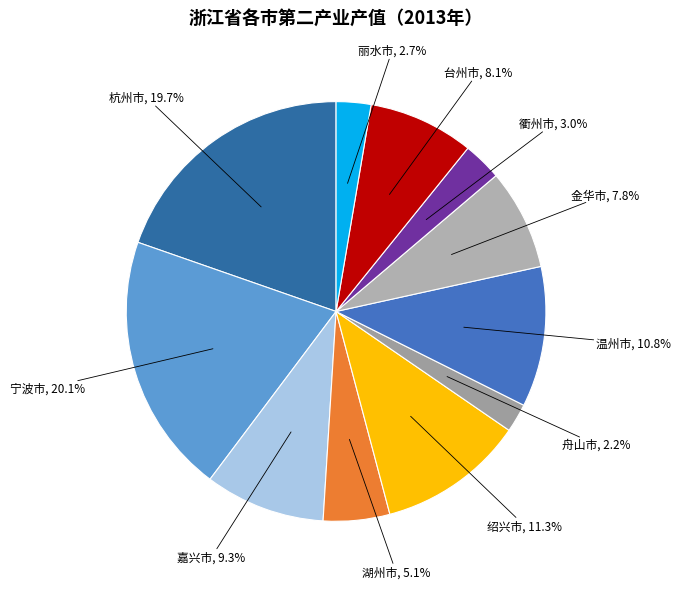

How much of the chart is everything except 舟山市?

97.8%